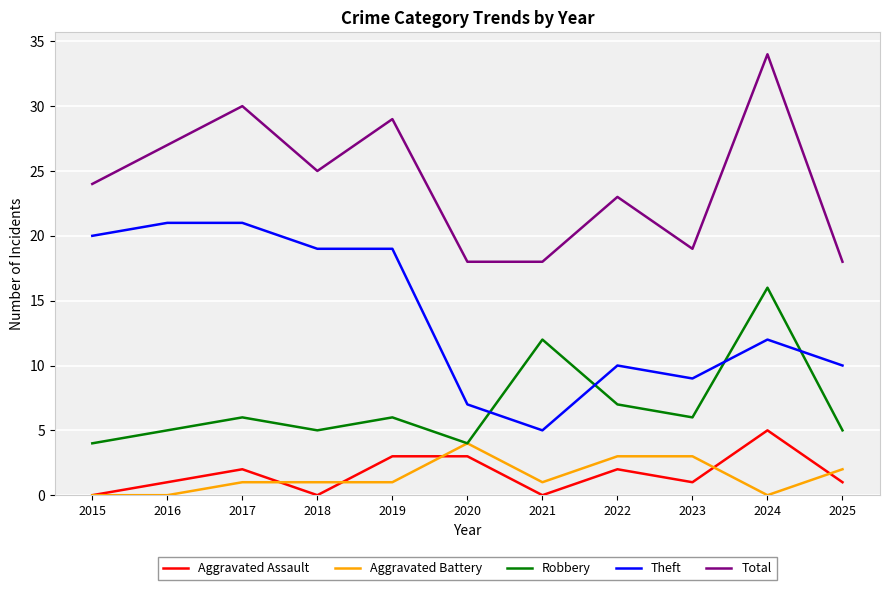

Rank the series at 2024 from lowest to highest value.

Aggravated Battery, Aggravated Assault, Theft, Robbery, Total